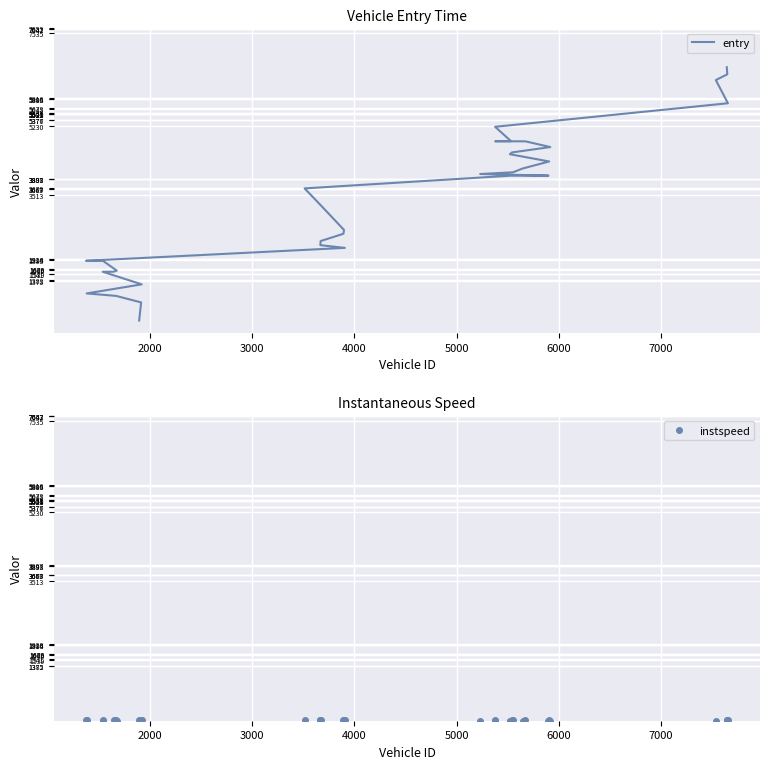

How many categories are shown in the chart?

34